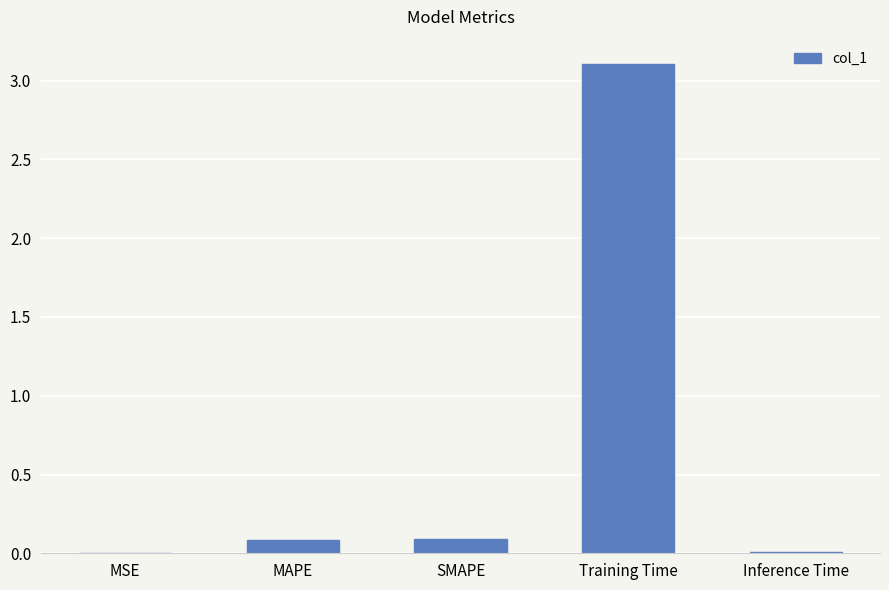

What is the greatest value displayed?

3.1